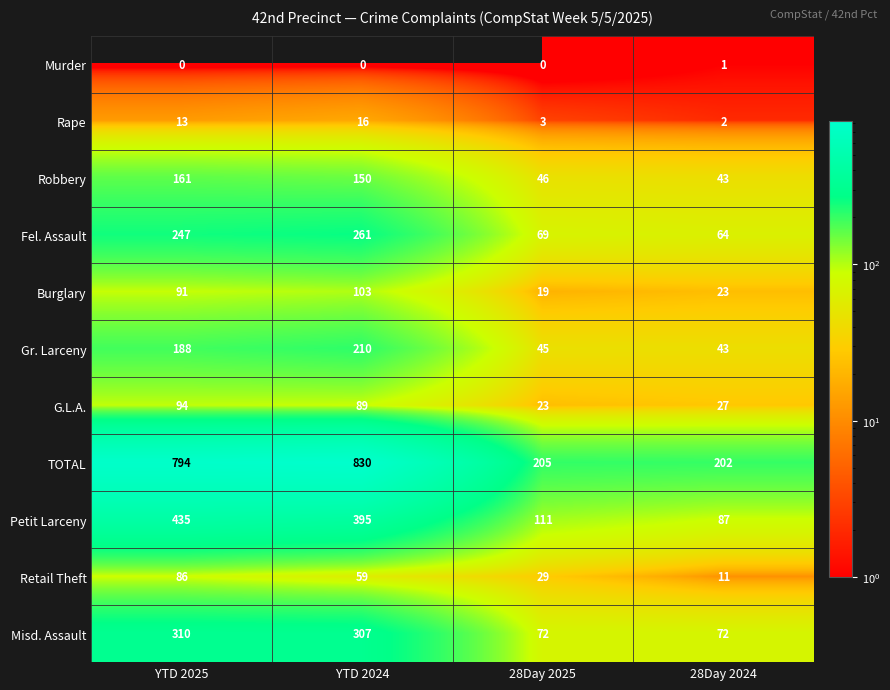

Which series has the largest range (max minus min)?

TOTAL